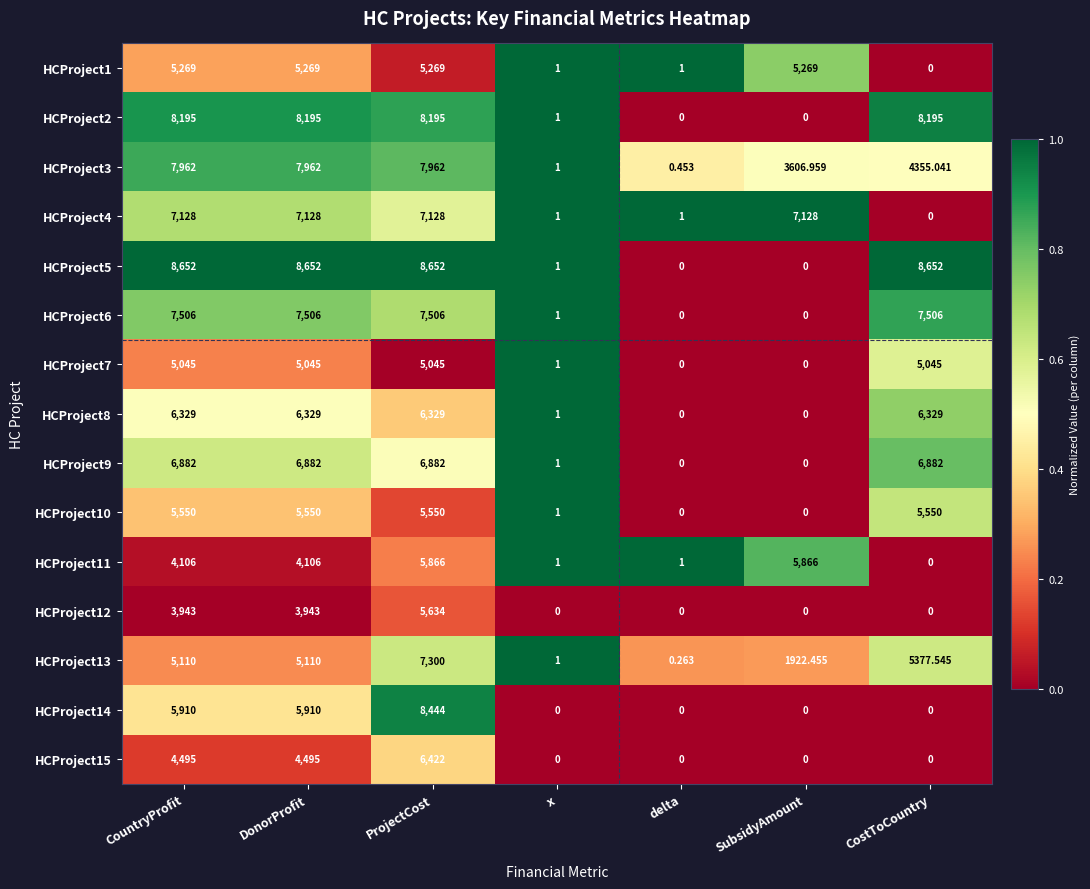

Where does the HCProject3 series first go above 4355?

CountryProfit